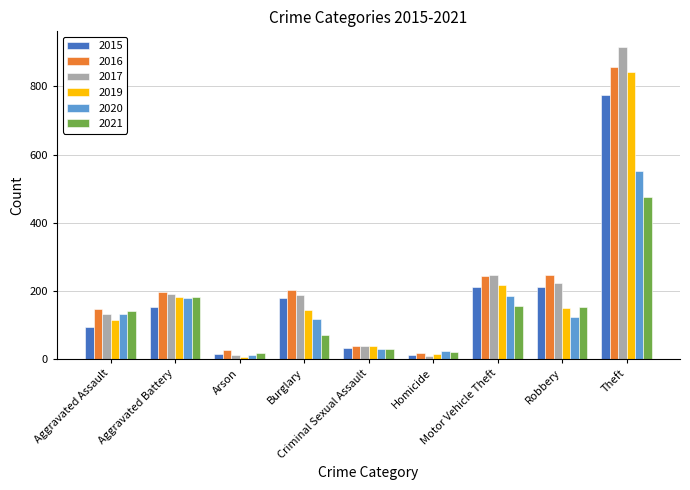

Which series has the largest range (max minus min)?

2017